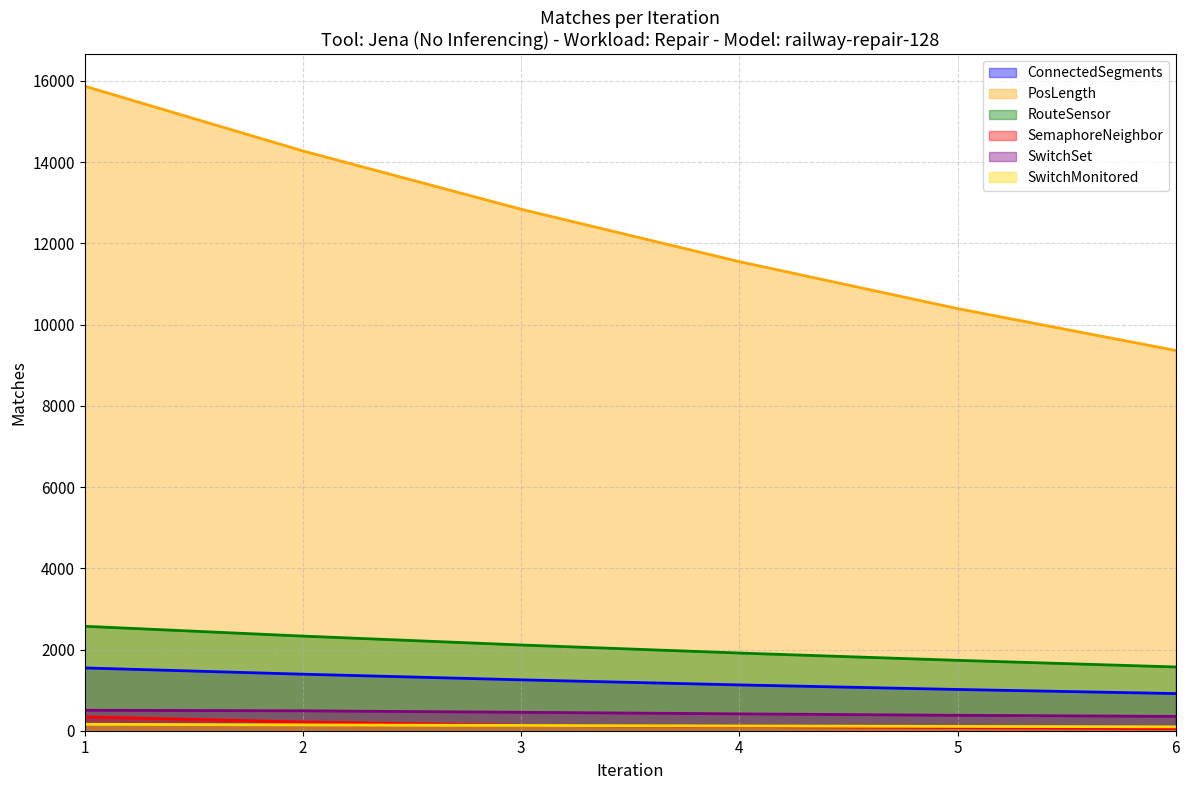

True or false: RouteSensor has more than 0 points higher than both neighbors.

False